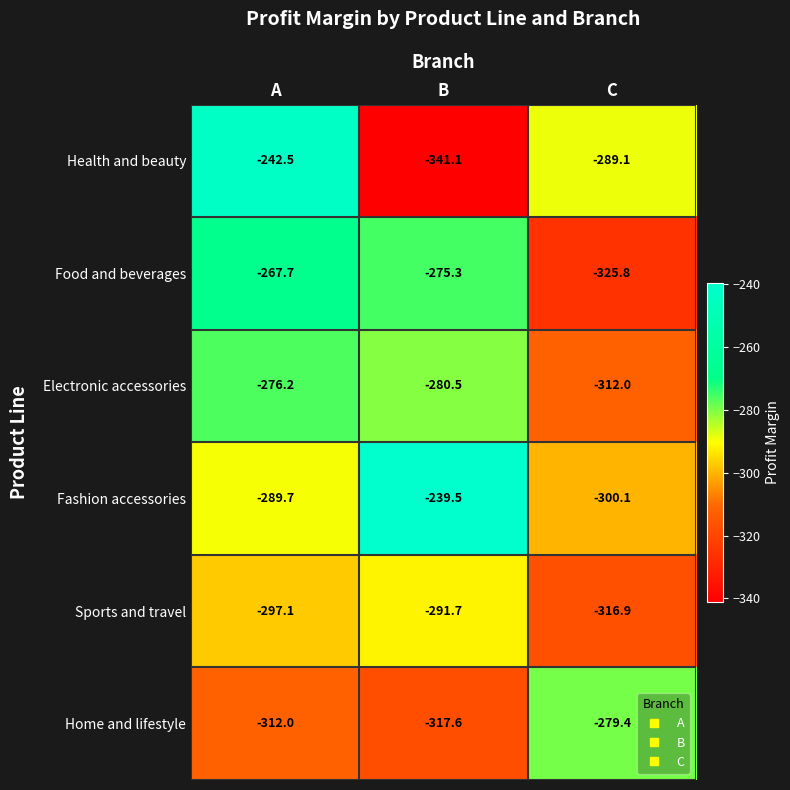

Count the number of categories in the chart.

3